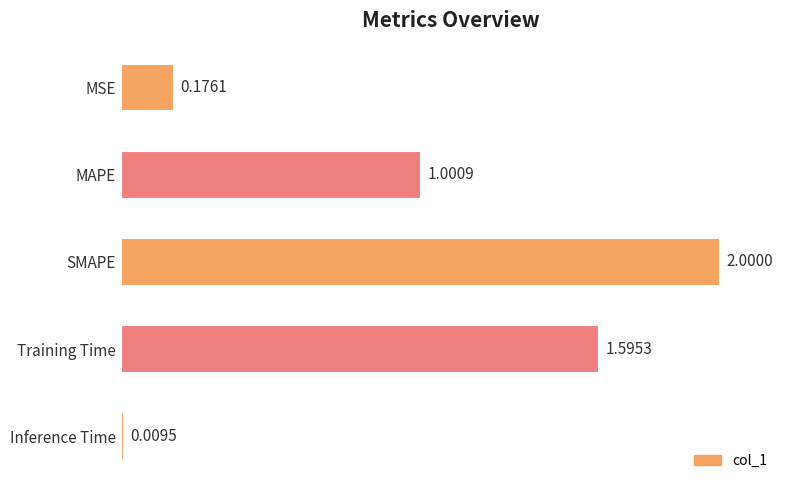

What is the label of the 2nd bar from the top?

MAPE